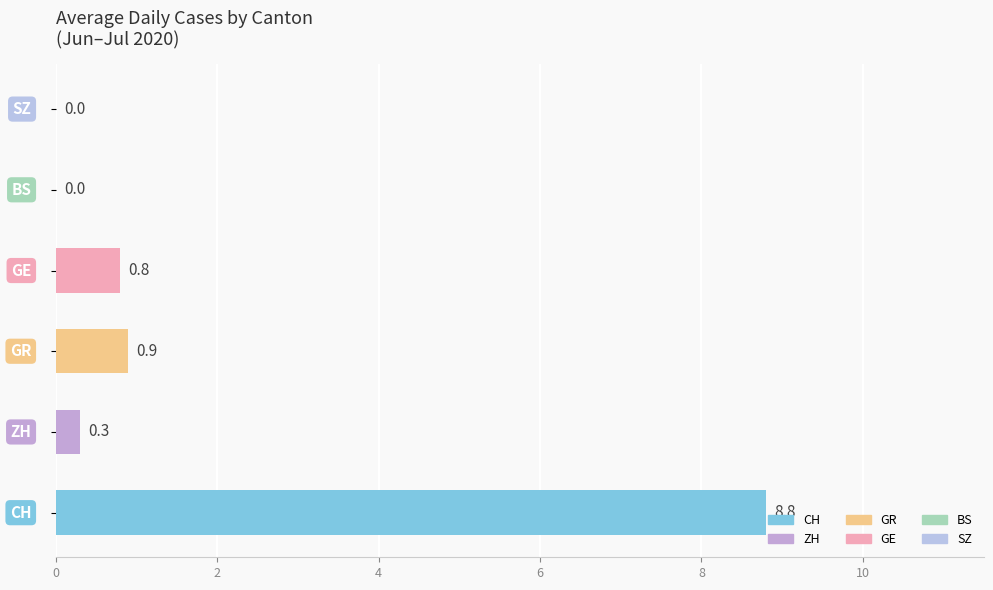

What is the maximum value shown in the chart?

8.8